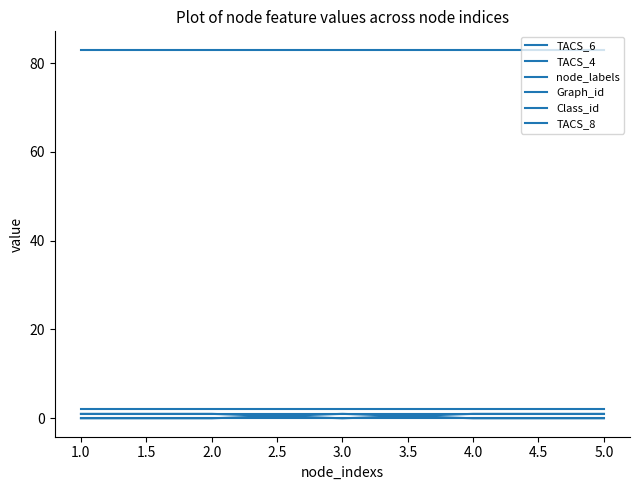

How many lines are shown in the chart?

6